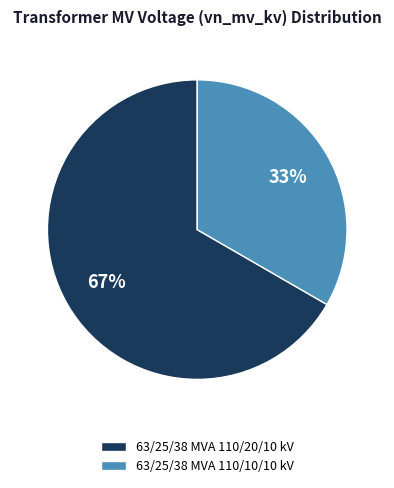

To the nearest percent, what is the combined percentage of 63/25/38 MVA 110/10/10 kV and 63/25/38 MVA 110/20/10 kV?

100%